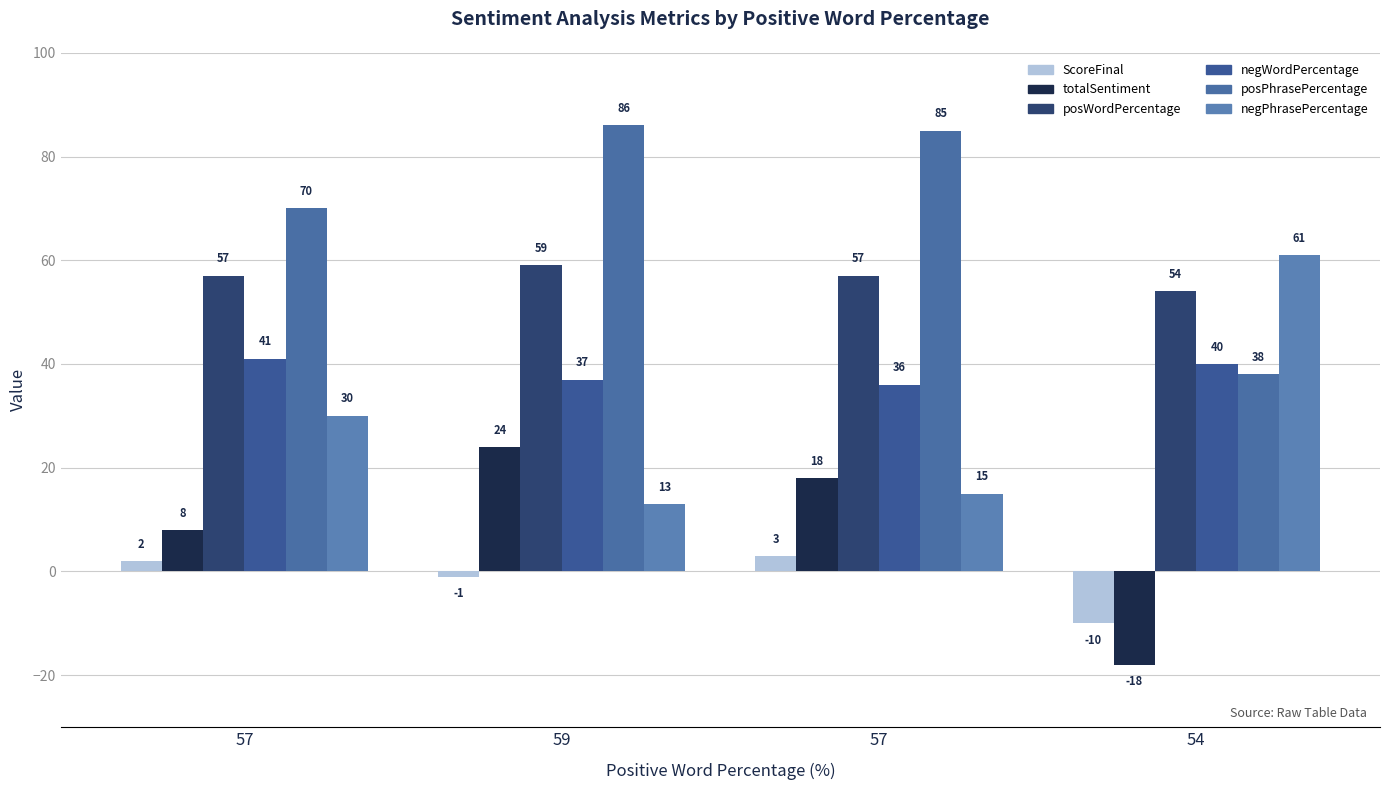

How many positive values does the totalSentiment series have?

3